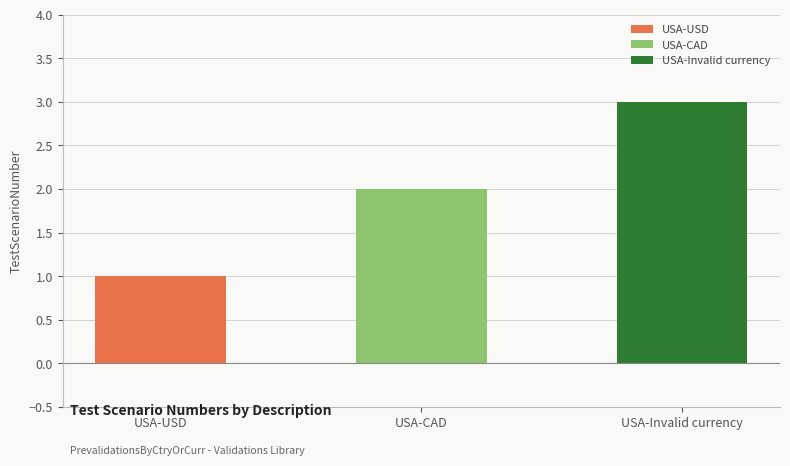

What is the difference between the maximum and second lowest values?

1